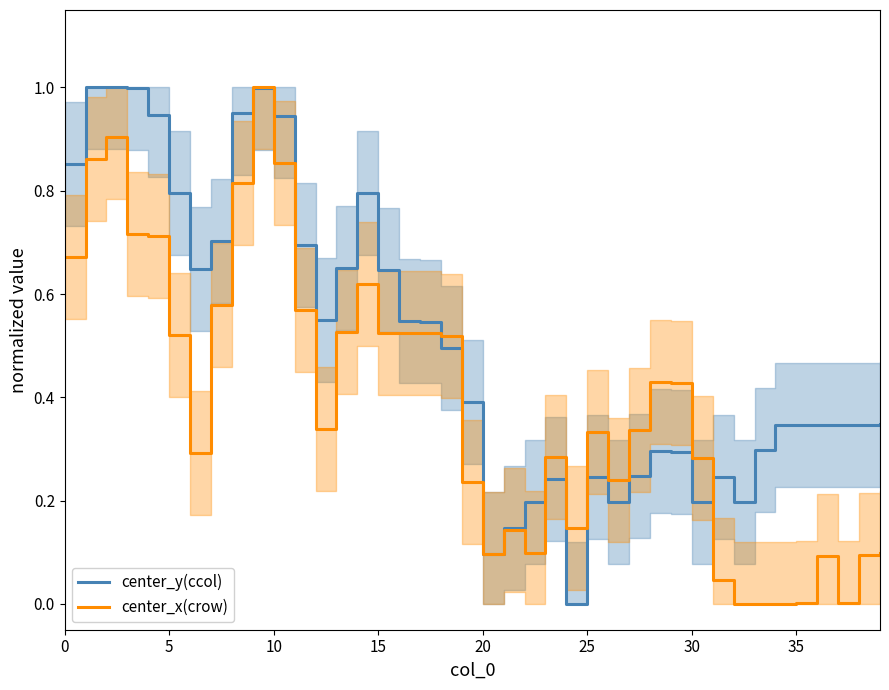

What is the label of the 25th point from the left?

24